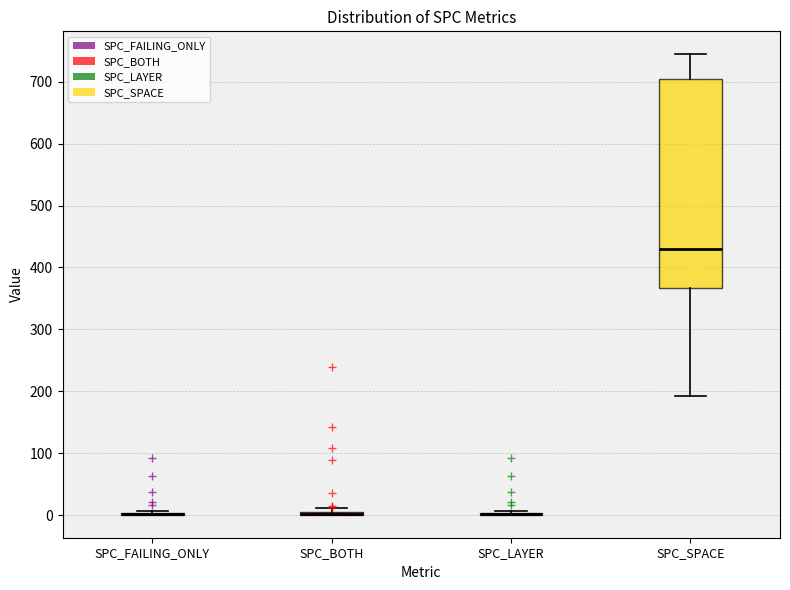

Which box is the tallest, from its lower edge to its upper edge?

SPC_SPACE